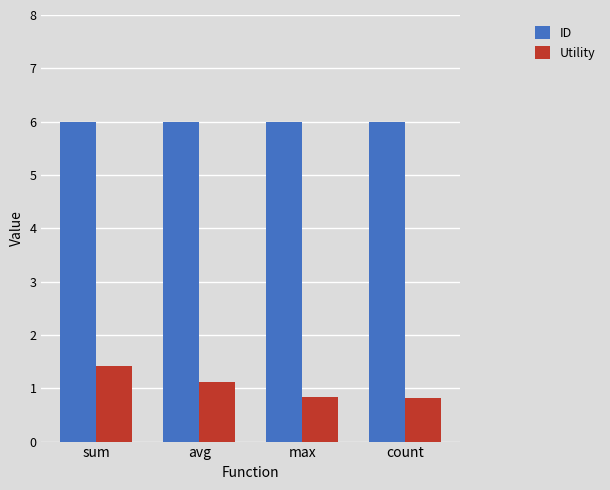

What is the difference between the maximum and minimum values in the Utility series?

0.6